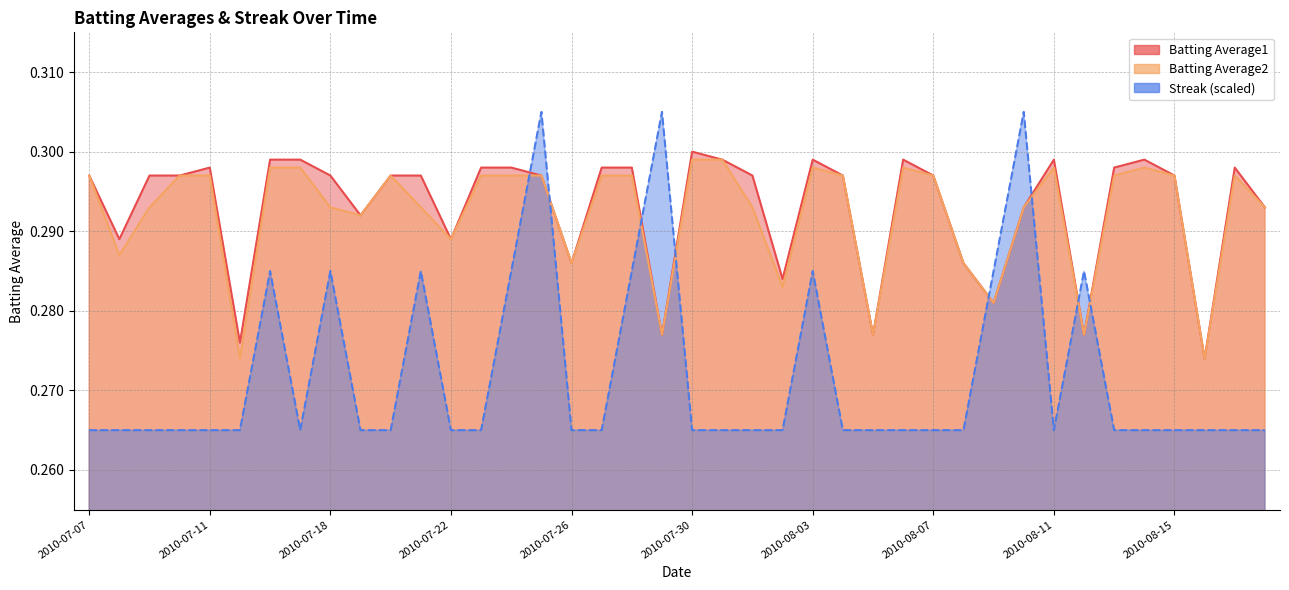

How many Batting Average1 values are between 0 and 1?

40